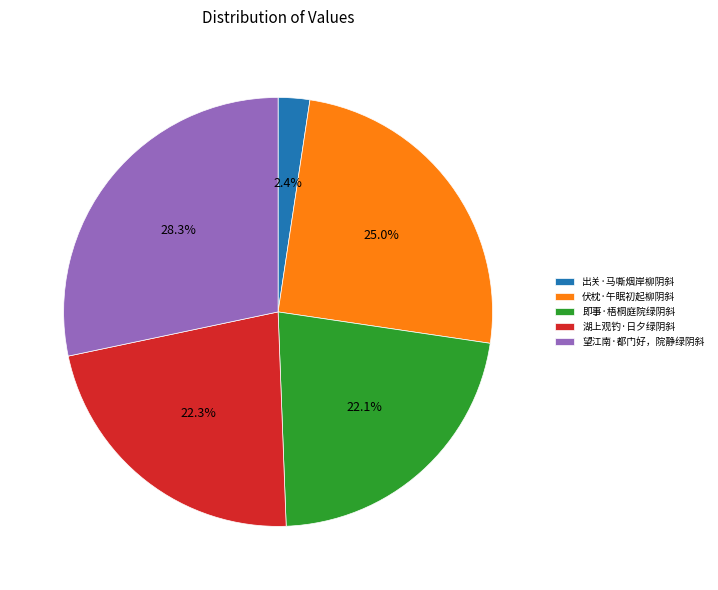

Does any single category account for the majority?

No